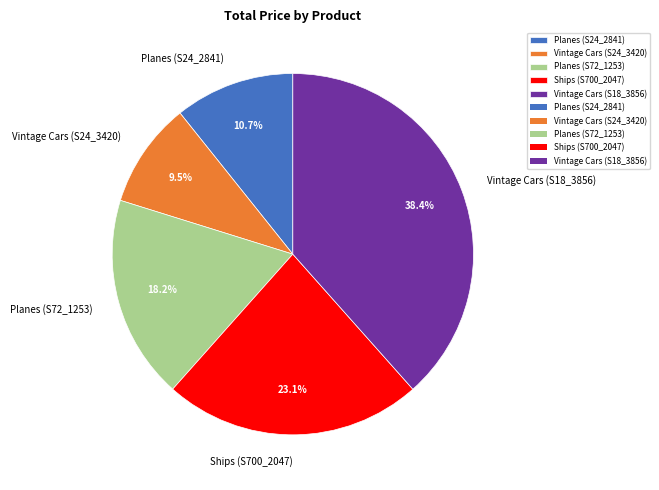

To the nearest percent, what is the difference between the largest and smallest slice percentages?

29%